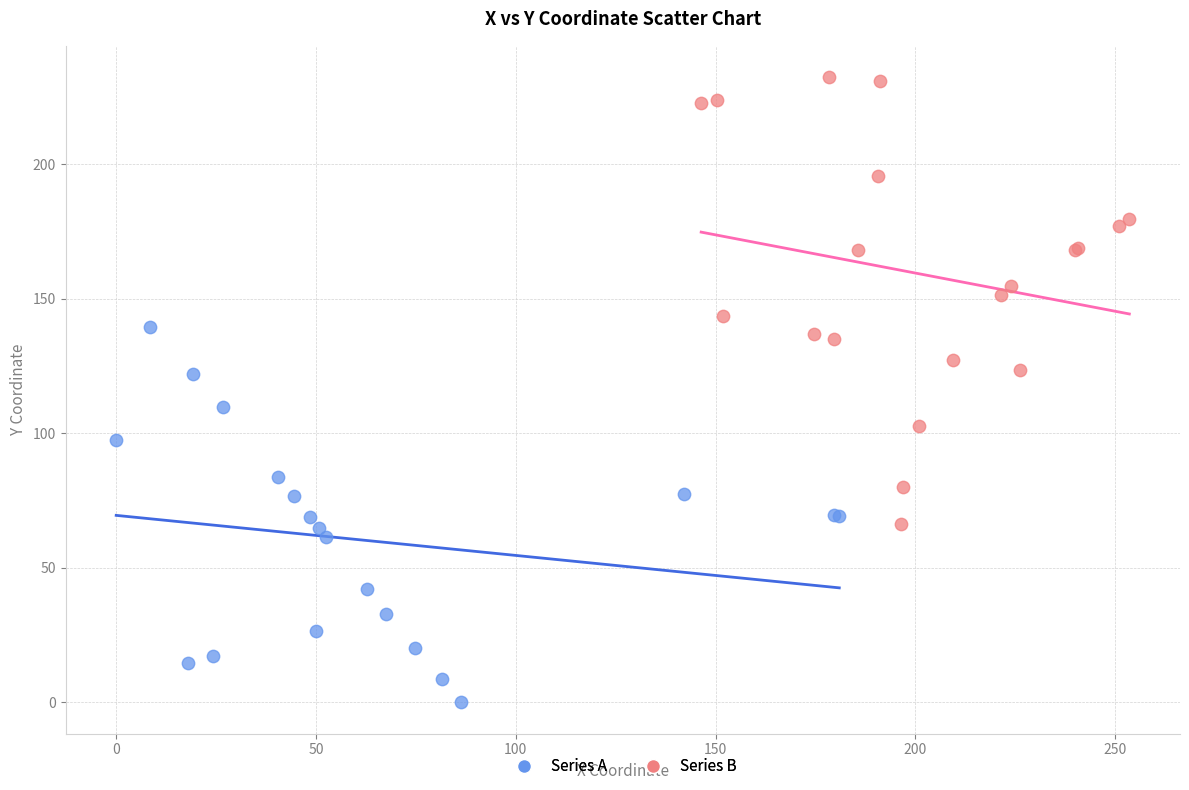

Which series has the largest Y range (max minus min)?

Series B